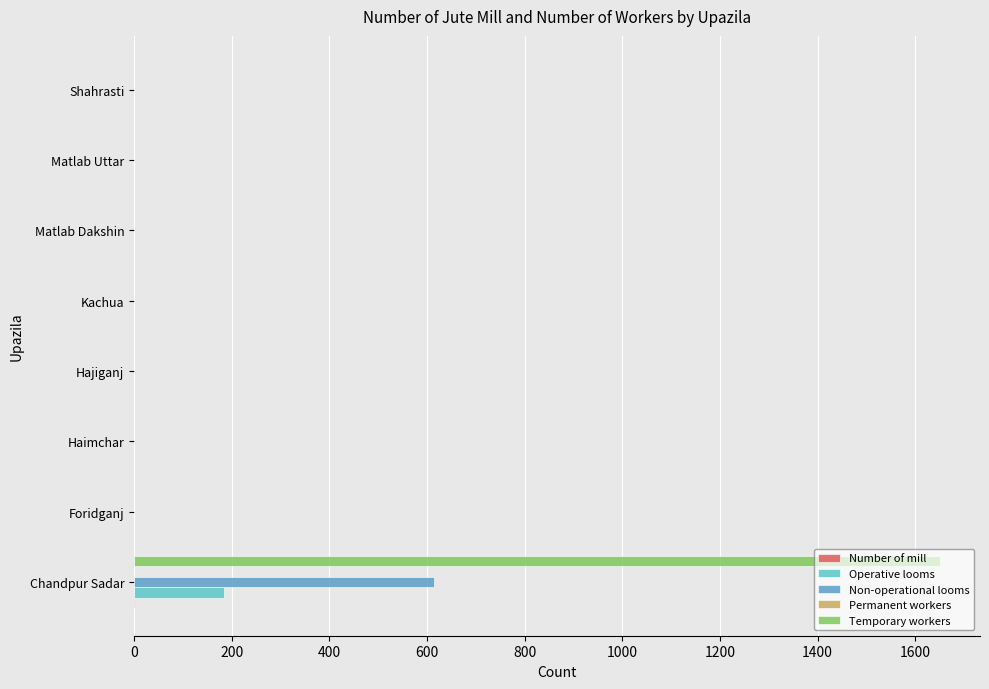

The Temporary workers series shows 0 at Foridganj. True or false?

True